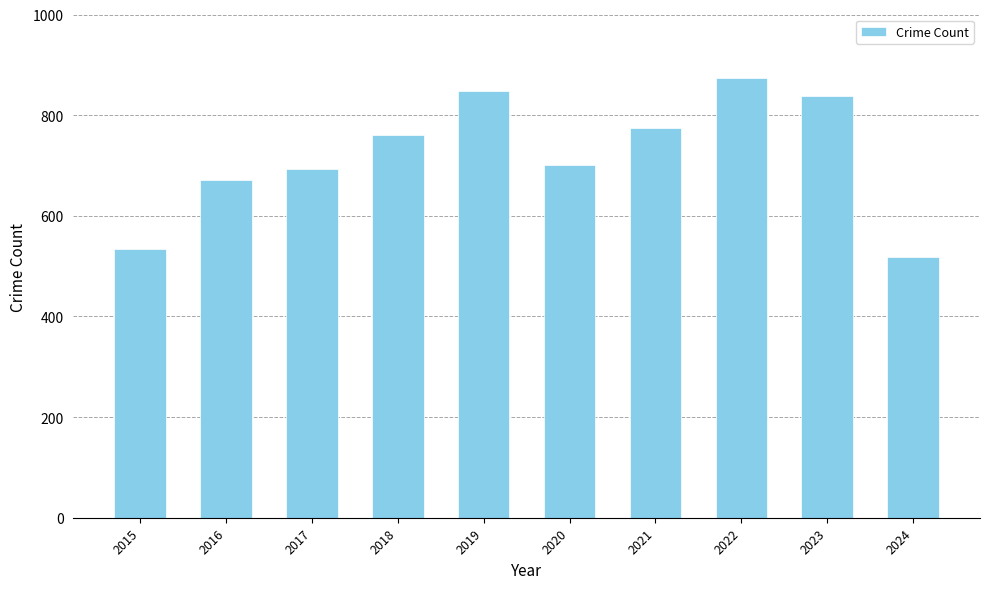

Reading left to right, list all the values displayed in this chart.

535	672	692	761	847	700	775	873	838	518